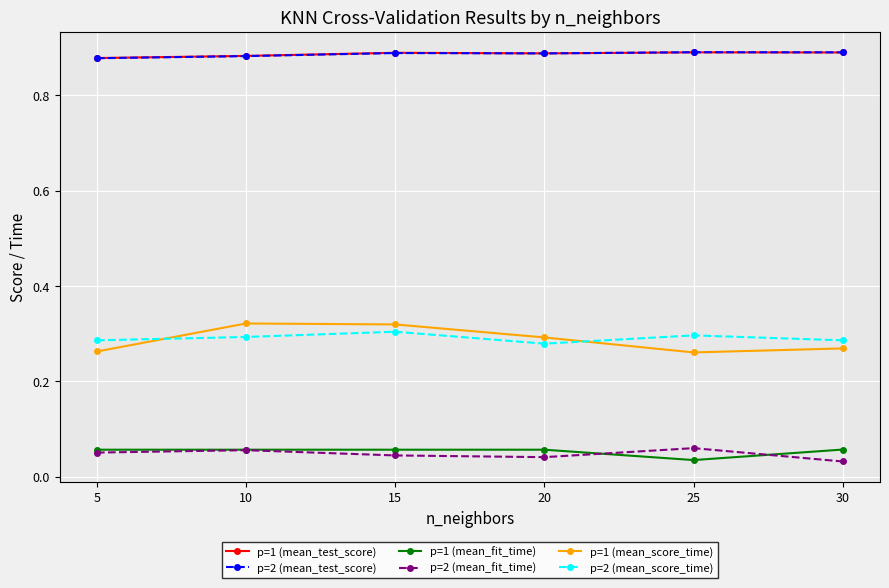

How many interior local peaks does the p=1 (mean_score_time) series have?

1